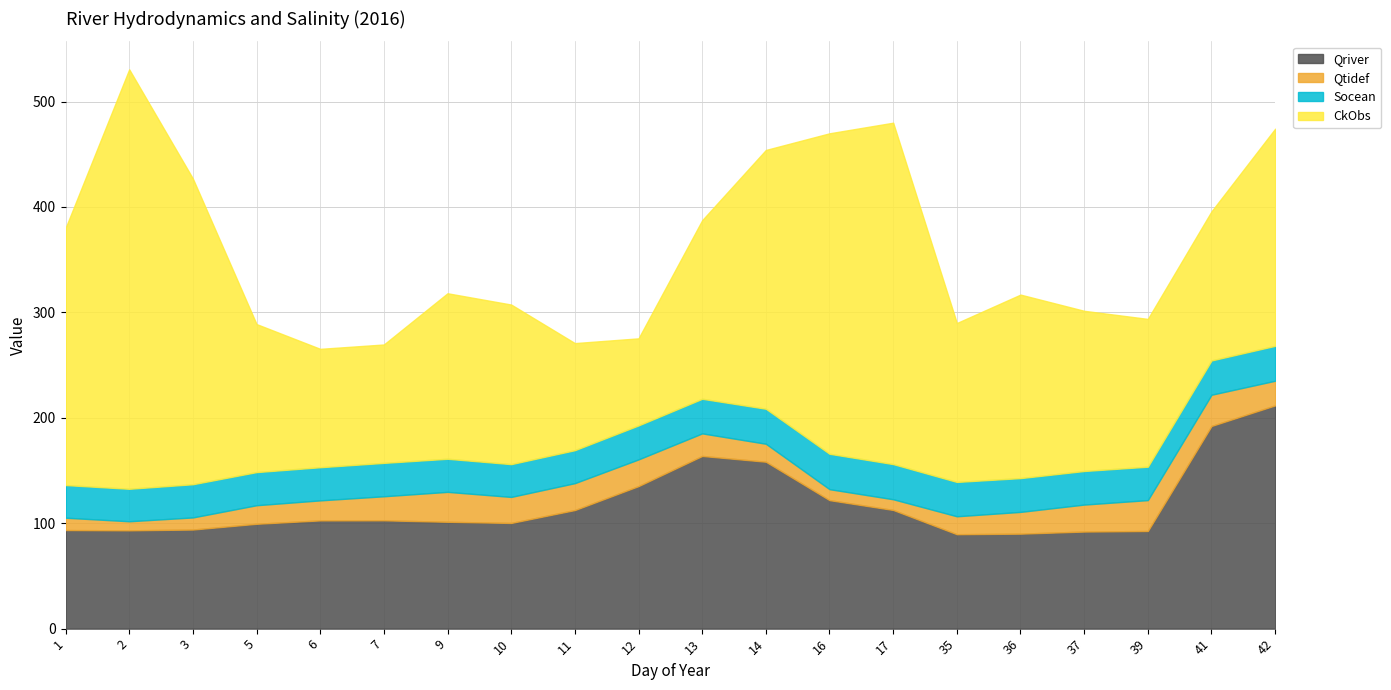

True or false: Socean and Qriver intersect in this chart.

False